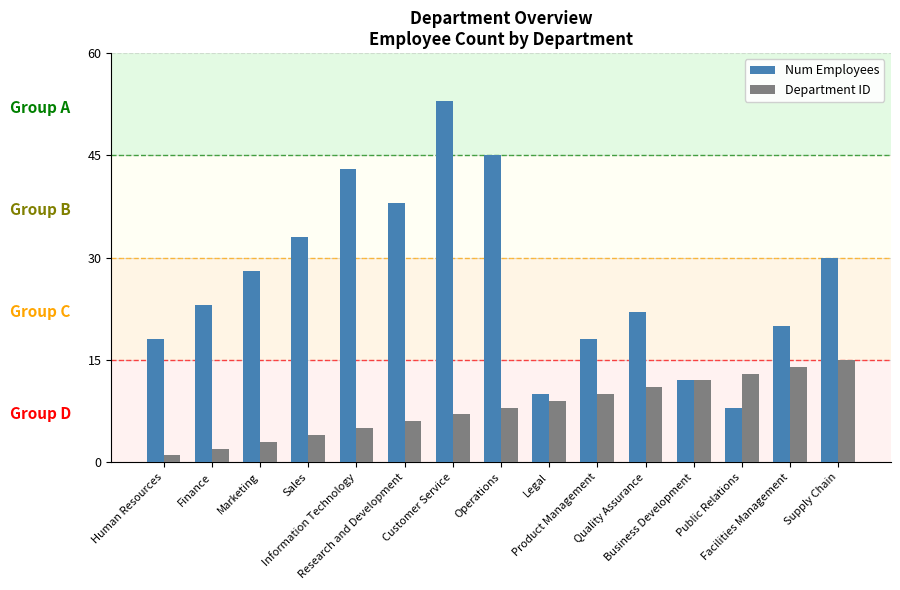

Which category has the lowest value in the Department ID series?

Human Resources